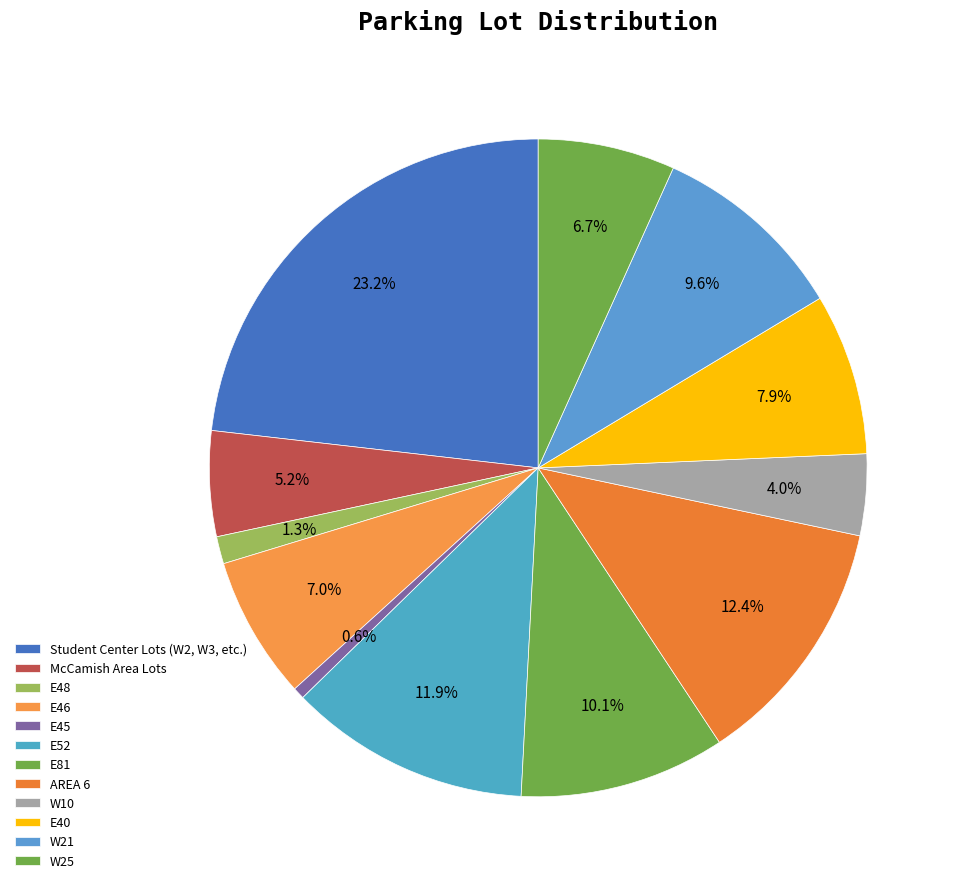

Which category has the biggest portion of the pie?

Student Center Lots (W2, W3, etc.)